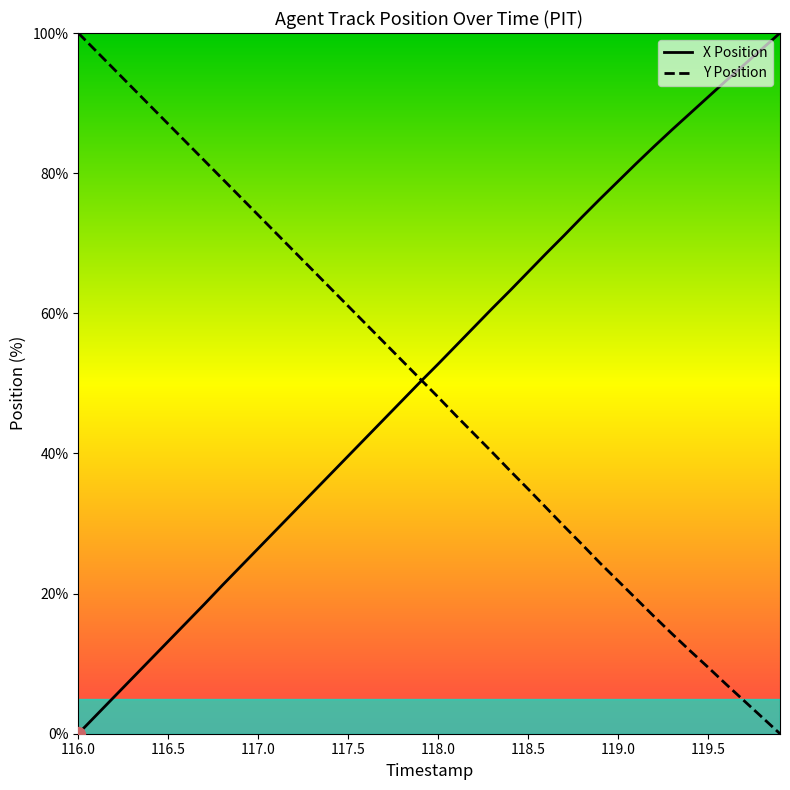

The value of X Position at 117.1 is 20.0. True or false?

False